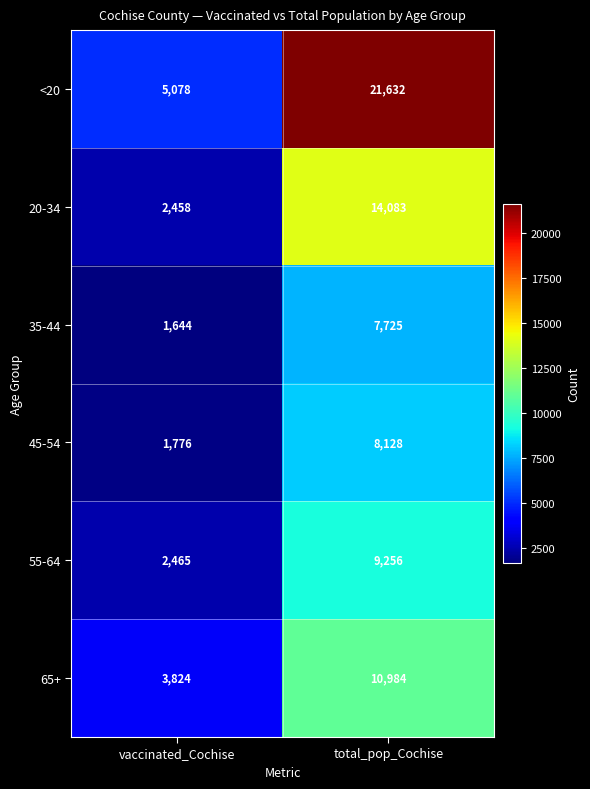

What is the difference between the highest and lowest values at vaccinated_Cochise?

3434